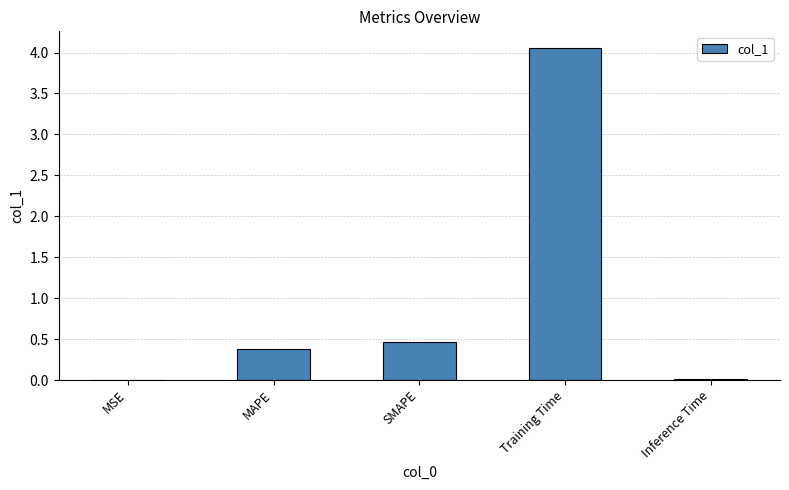

True or false: the data shows 0.2 at MAPE.

False